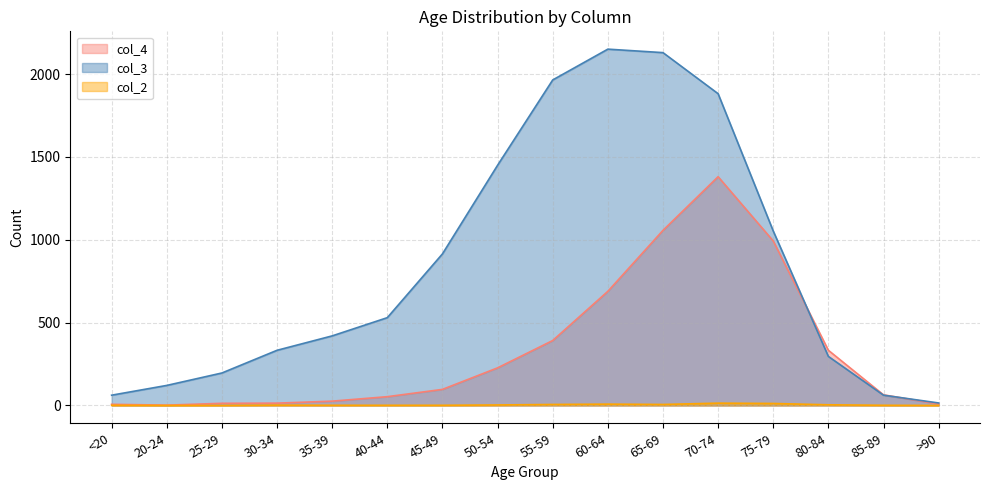

What is the average value of the col_4 series?

335